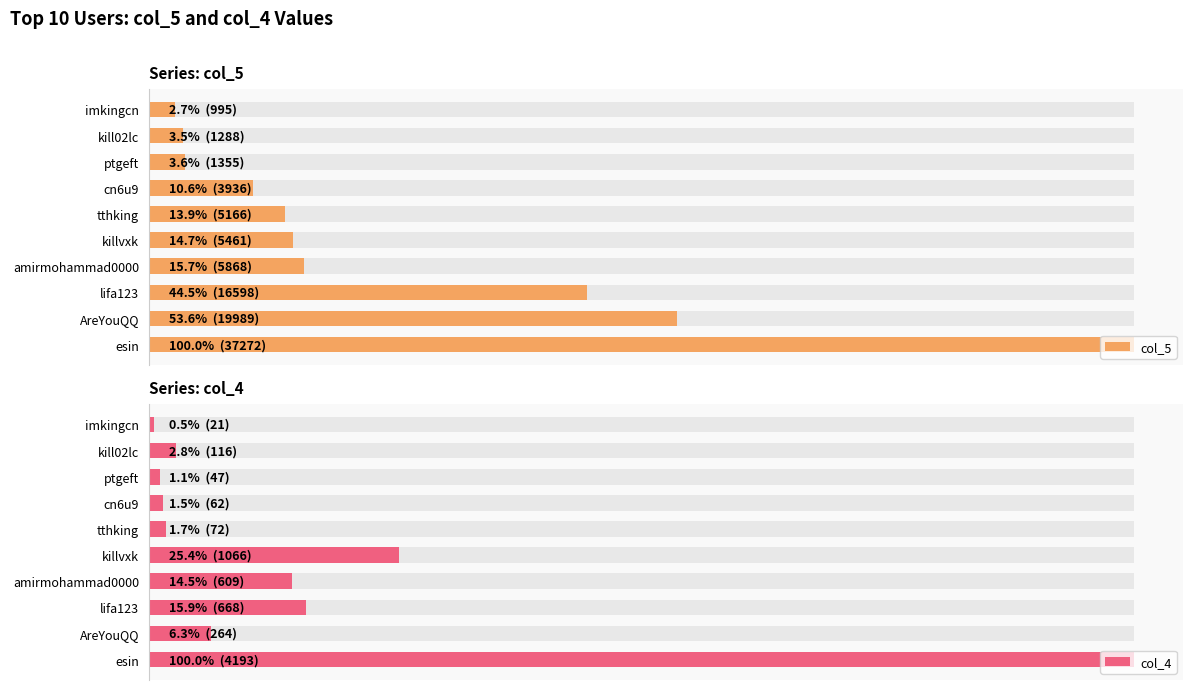

What is the total value across all series at esin?

41465